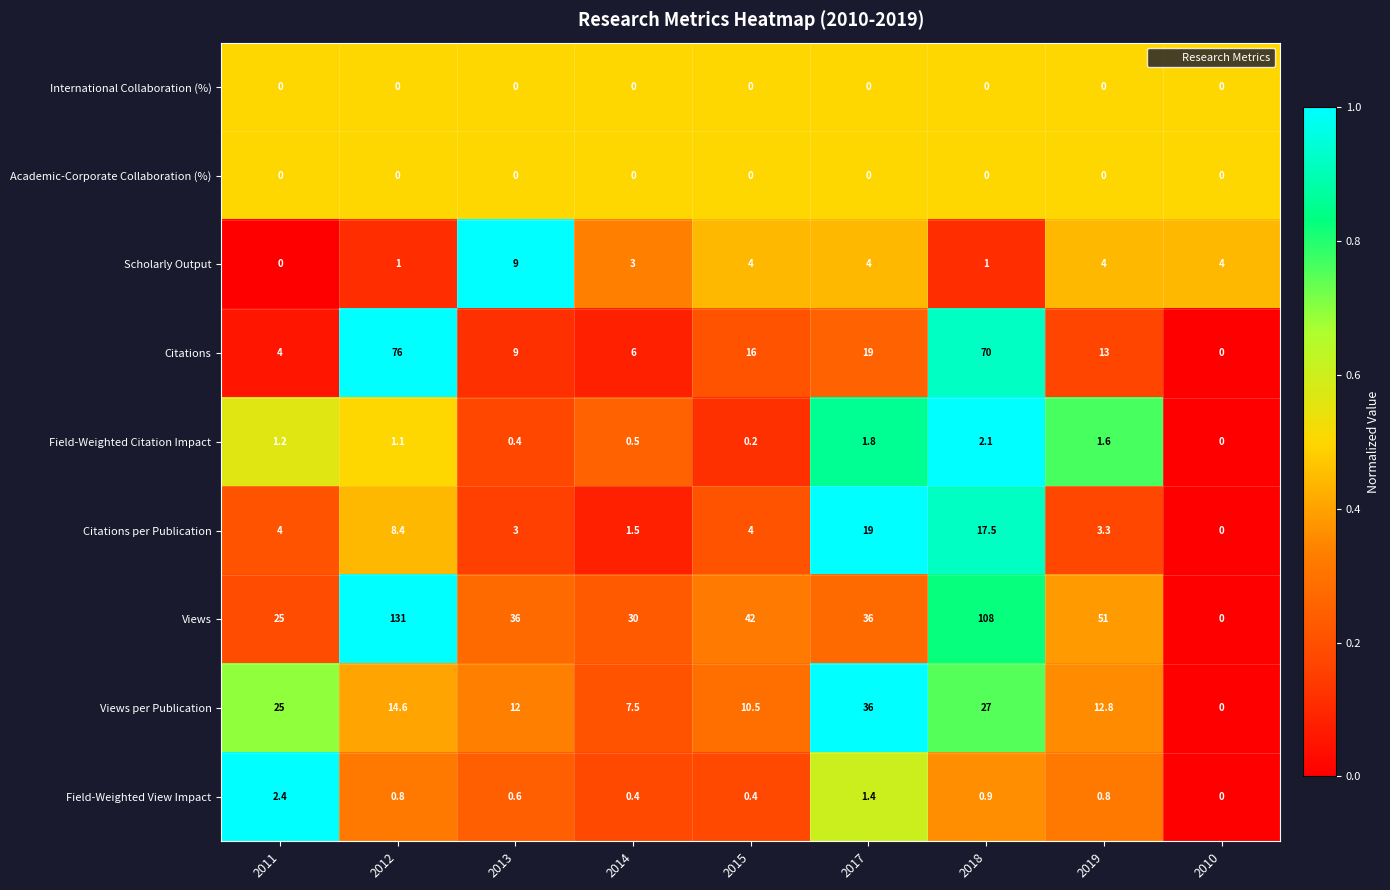

Between 2017 and 2018, which series saw the biggest shift?

Views